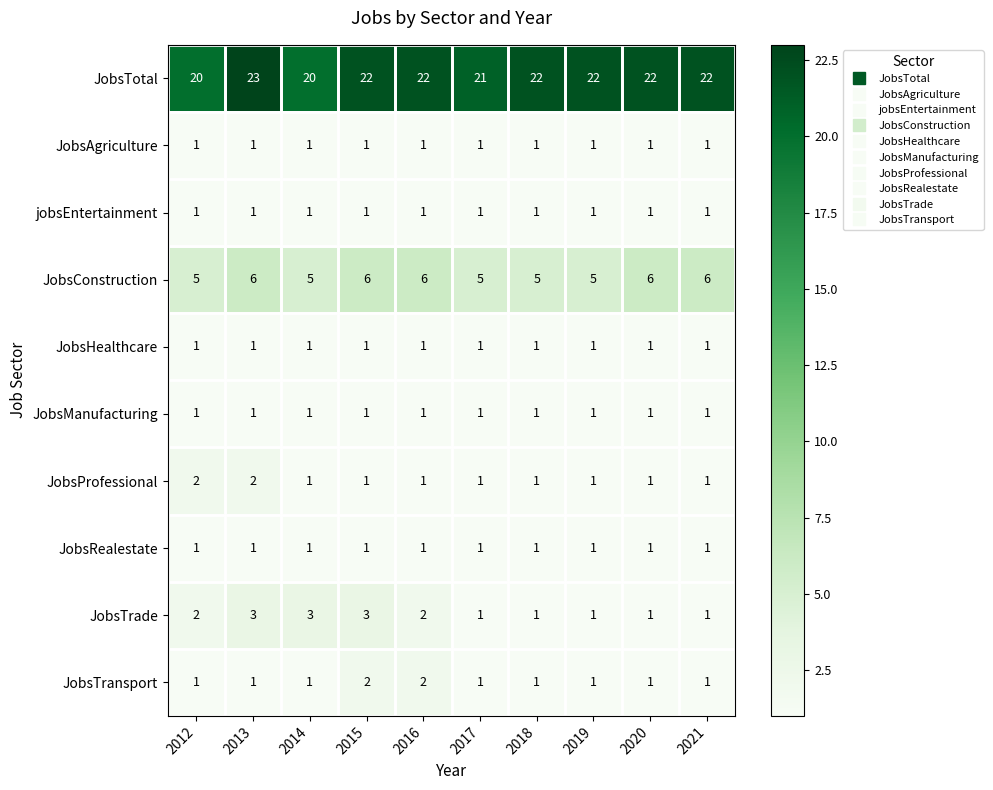

What is the average value of the JobsConstruction series?

6